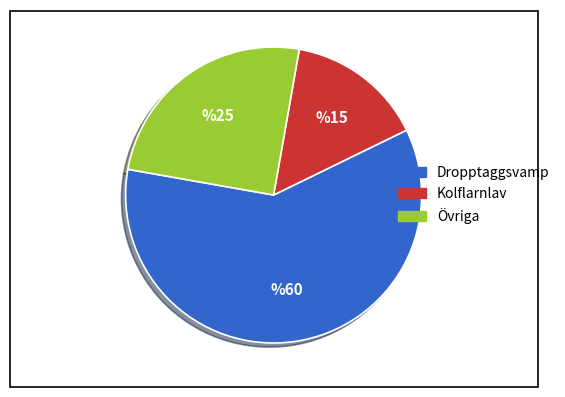

Is there any slice that represents more than half of the pie?

Yes